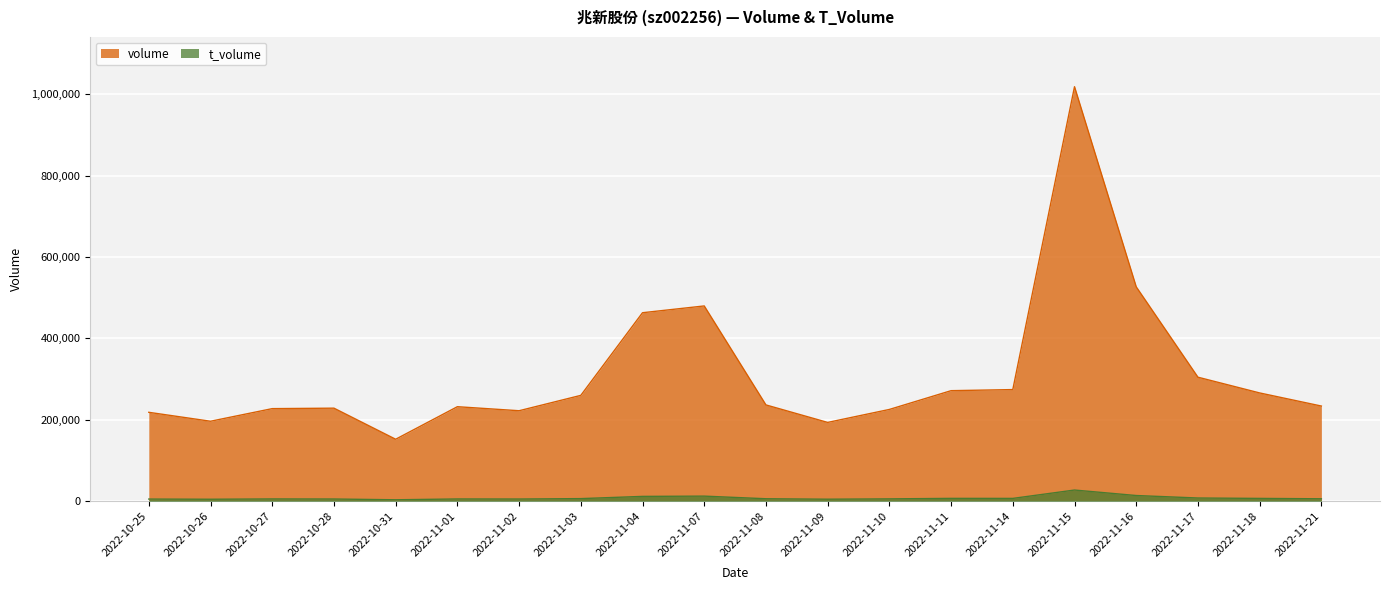

Is the value of t_volume at 2022-11-21 greater than the value of volume at 2022-11-21?

No